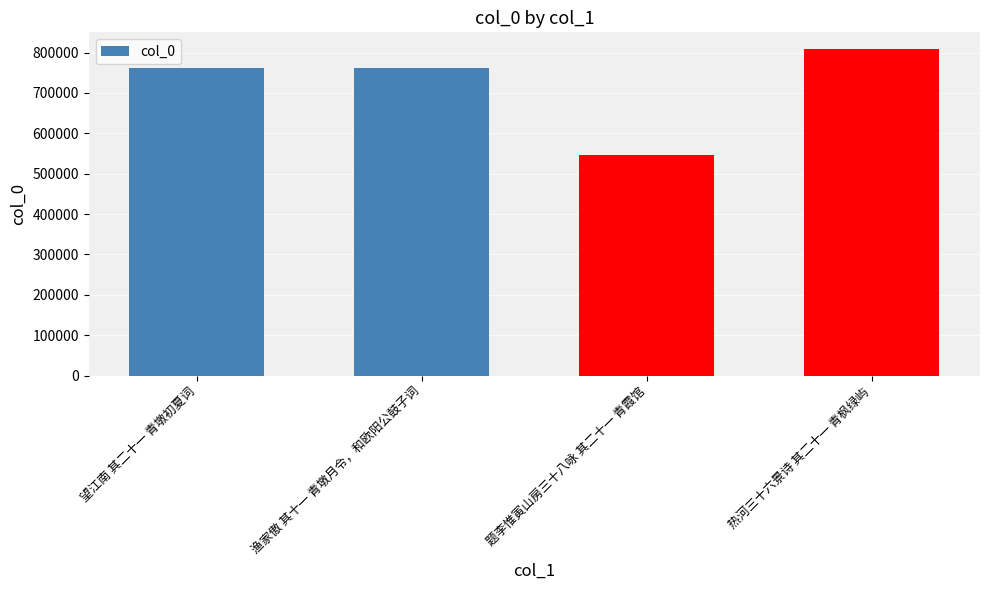

What is the approximate value at 题李惟寅山房三十八咏 其二十一 青霞馆?

546084